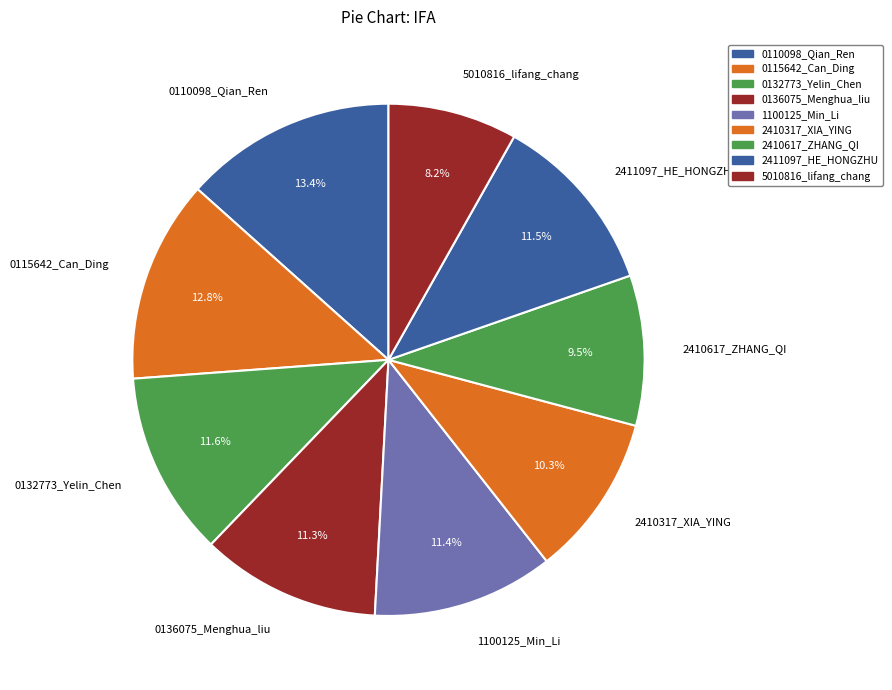

How many segments does this pie chart have?

9